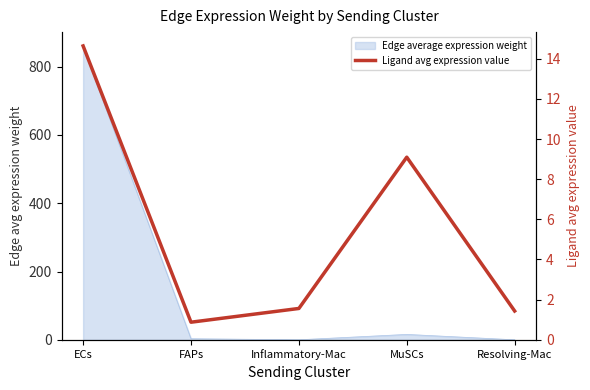

Is it true that the value at MuSCs is 5.7?

False